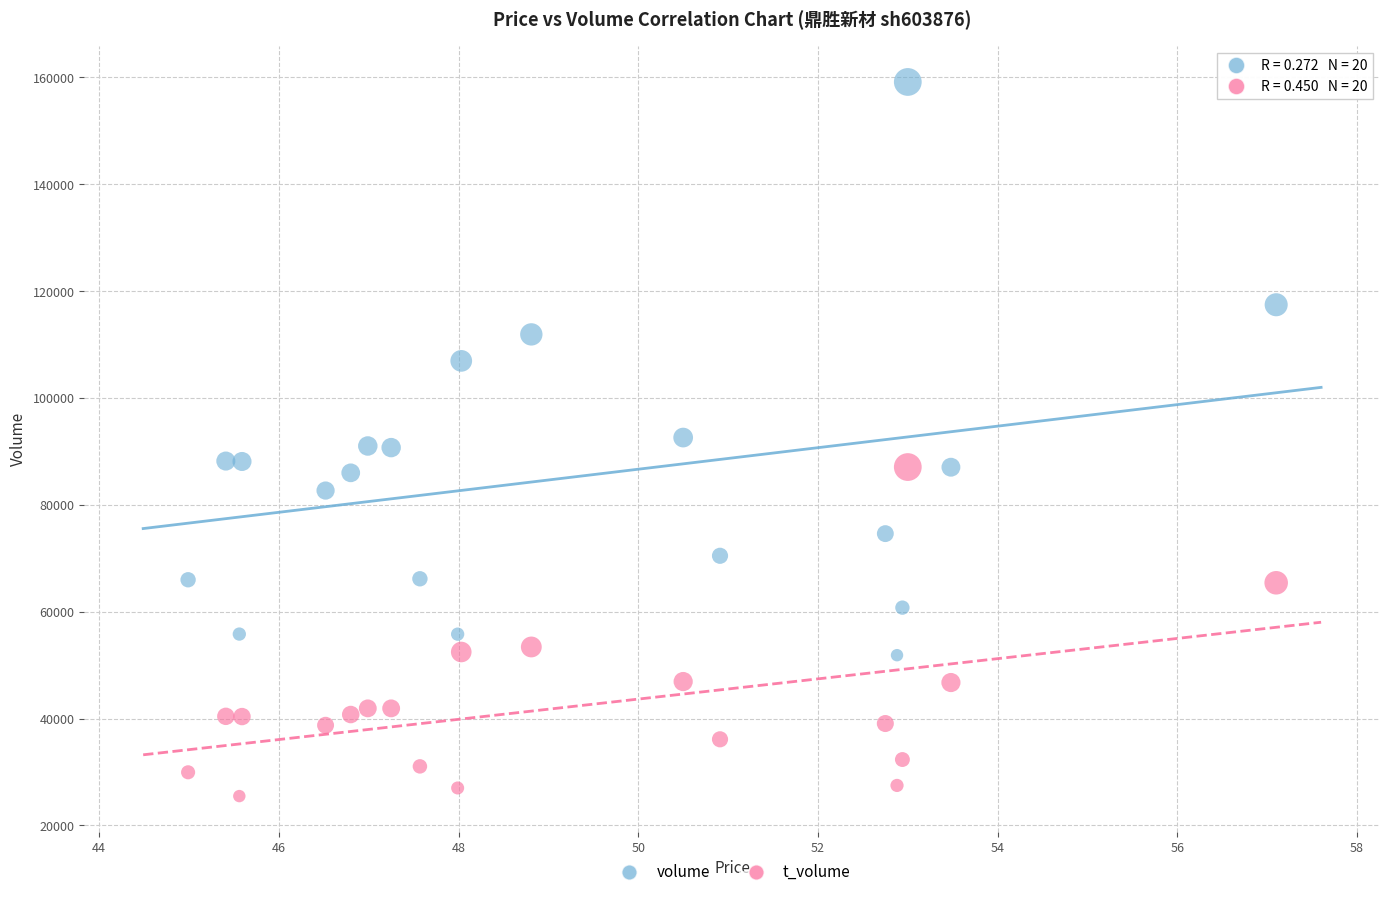

Which series has the widest spread of Y values?

volume